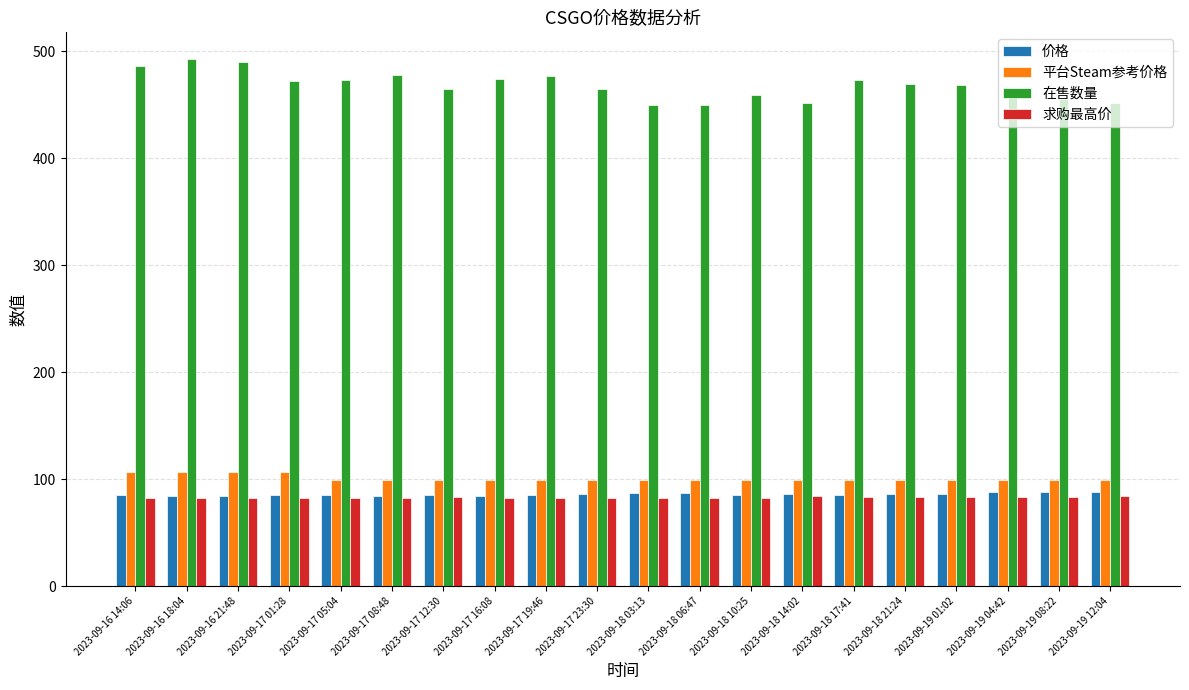

How many distinct data groups are displayed?

4